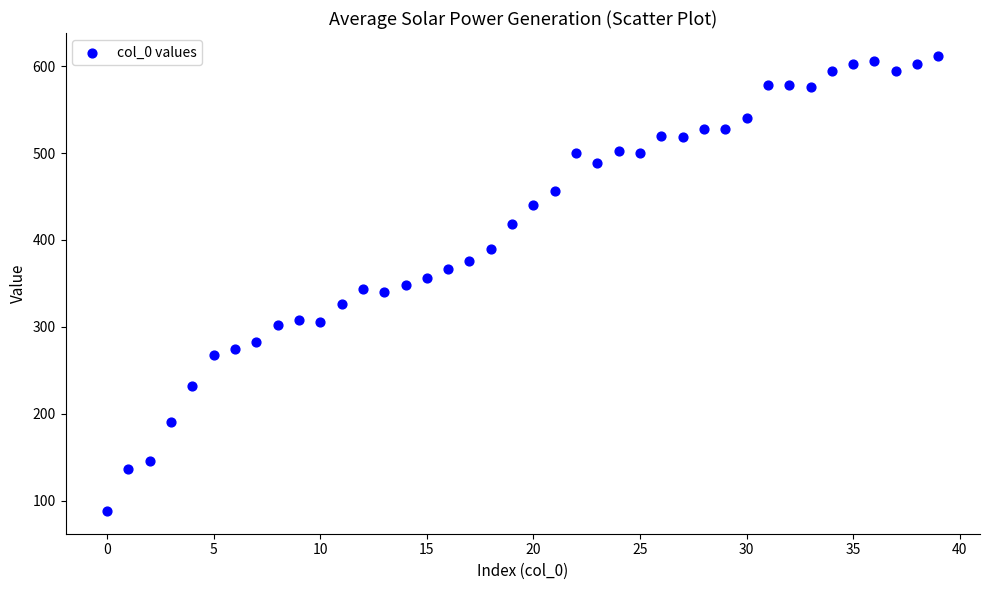

What is the range of Y values (max minus min)?

524